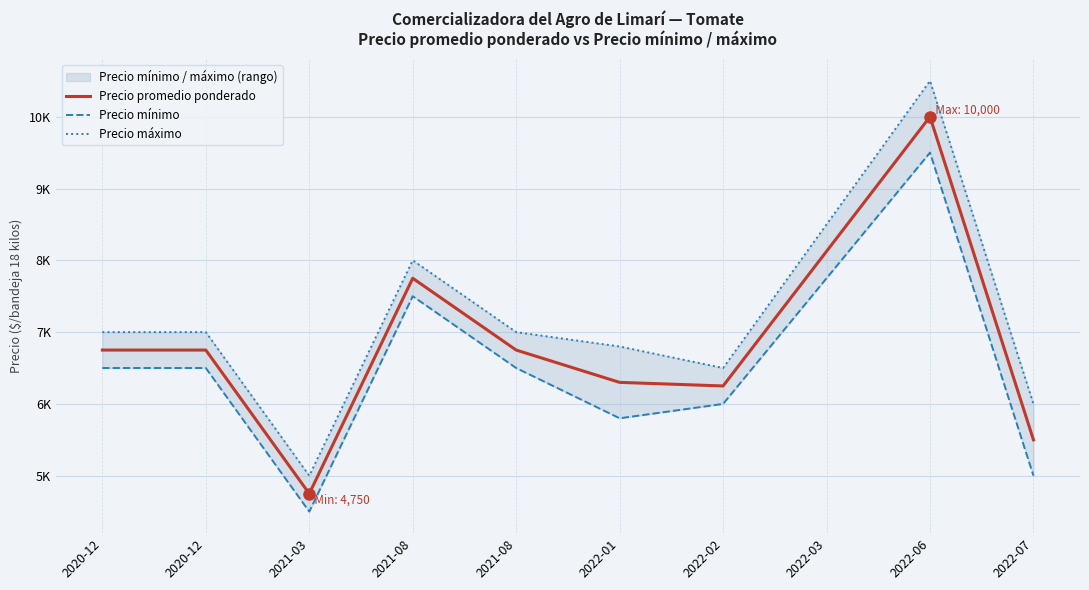

True or false: Precio máximo has a value of 8496 at 2022-07.

False